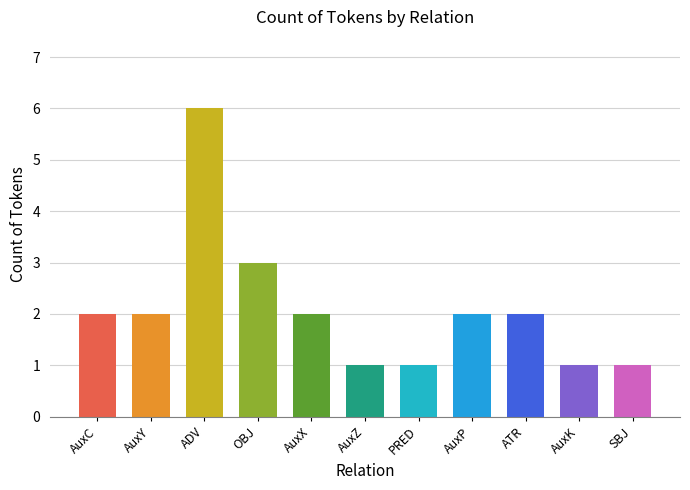

Reading left to right, list all the values displayed in this chart.

AuxC=2	AuxY=2	ADV=6	OBJ=3	AuxX=2	AuxZ=1	PRED=1	AuxP=2	ATR=2	AuxK=1	SBJ=1